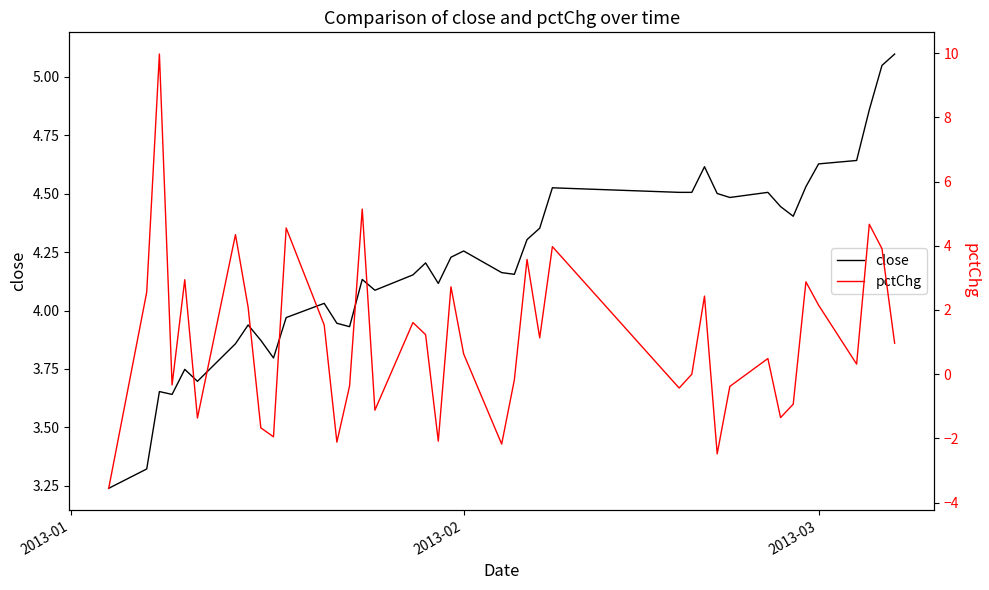

What is the highest value of the close series?

5.1